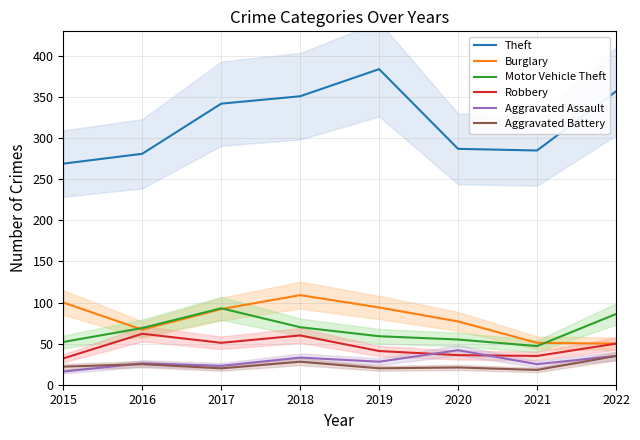

Reading left to right, list all the values displayed in this chart.

Theft: 269	281	342	351	384	287	285	357
Burglary: 100	67	92	109	94	77	51	50
Motor Vehicle Theft: 52	69	93	70	59	55	47	86
Robbery: 32	62	51	60	41	36	35	50
Aggravated Assault: 16	26	23	33	28	42	25	35
Aggravated Battery: 22	25	20	28	20	21	18	35